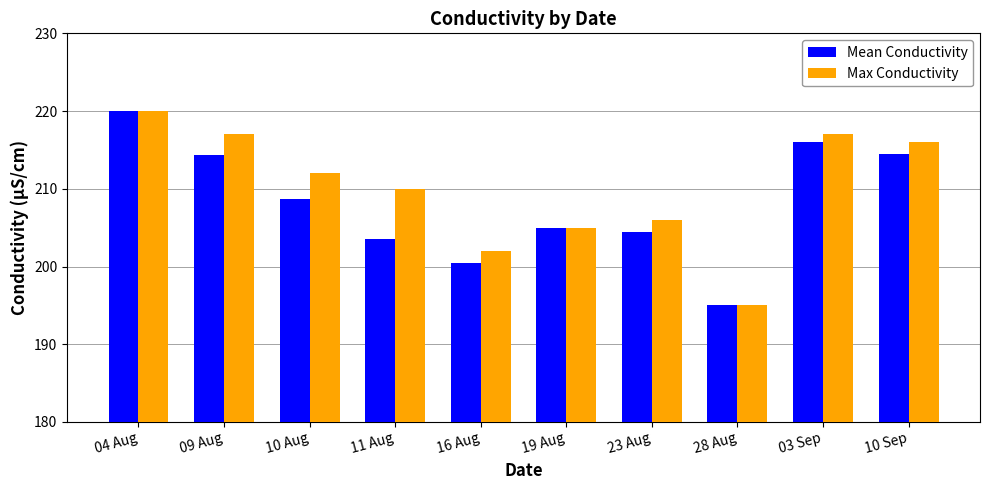

What is the label of the 9th bar from the right?

09 Aug